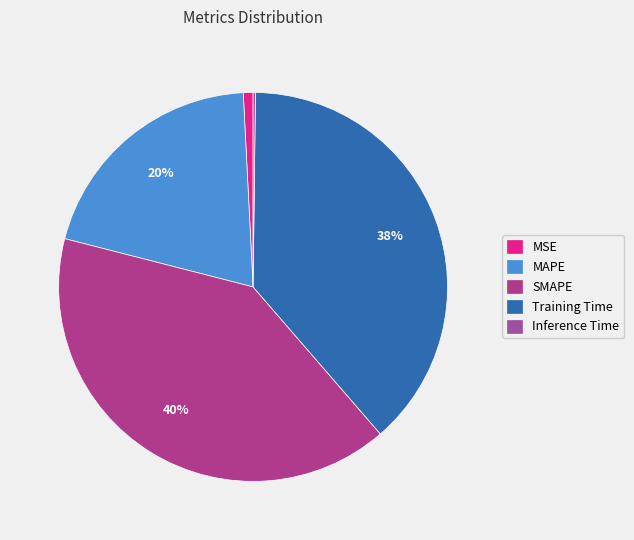

Does SMAPE represent more than half of the total?

No